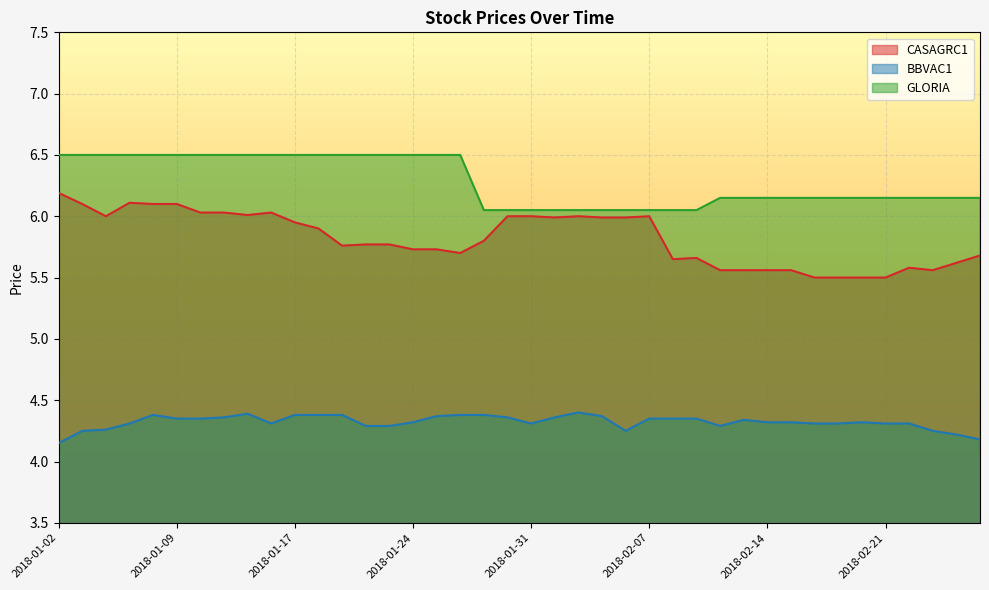

Is the value of GLORIA at 2018-02-06 greater than the value of BBVAC1 at 2018-02-20?

Yes